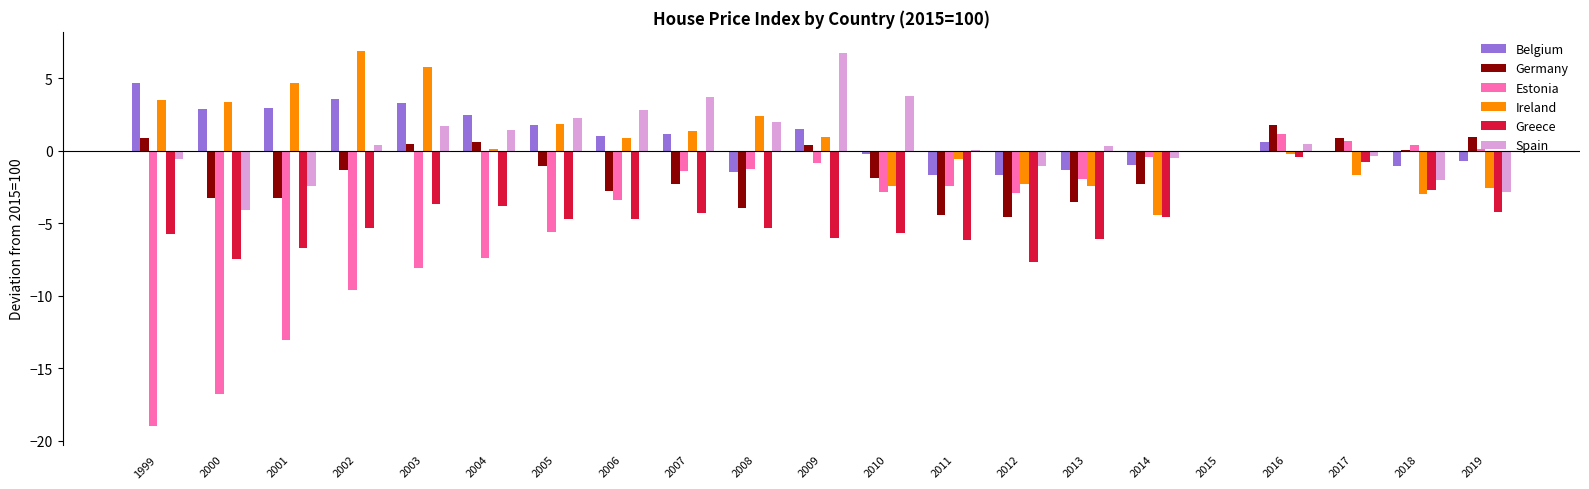

The value of Greece at 2002 is -8.8. True or false?

False